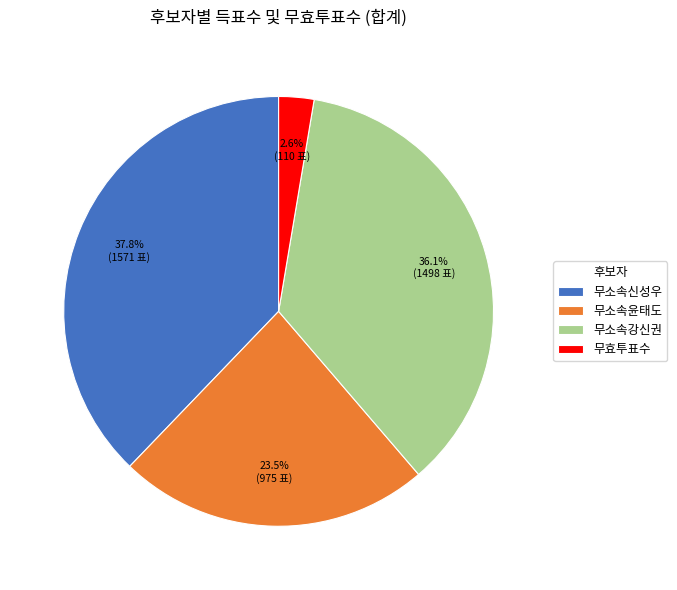

Combined, do 무소속신성우 and 무소속강신권 account for over 50%?

Yes